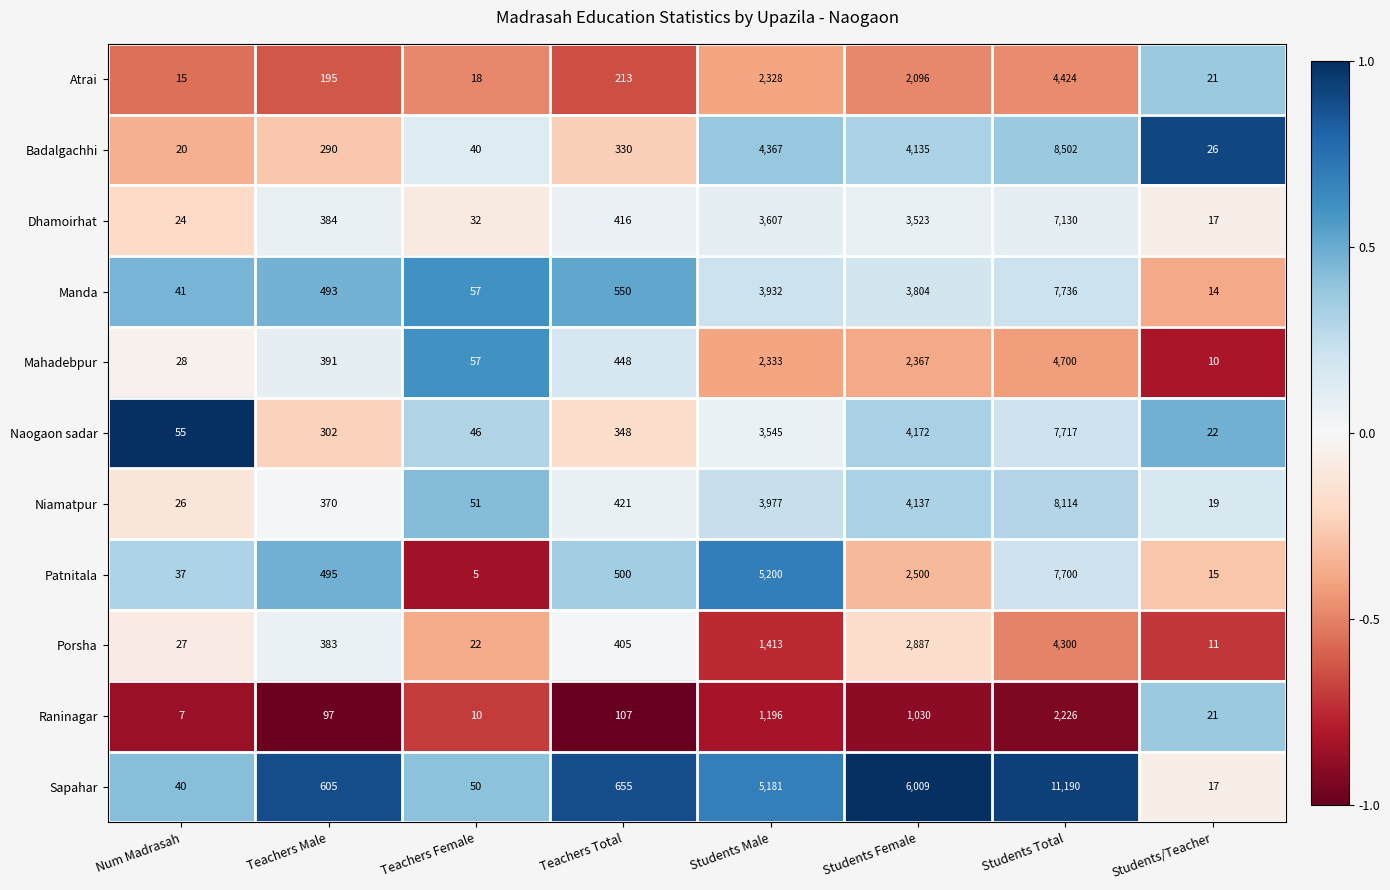

What is the spread (max minus min) of values at Students Male?

4004